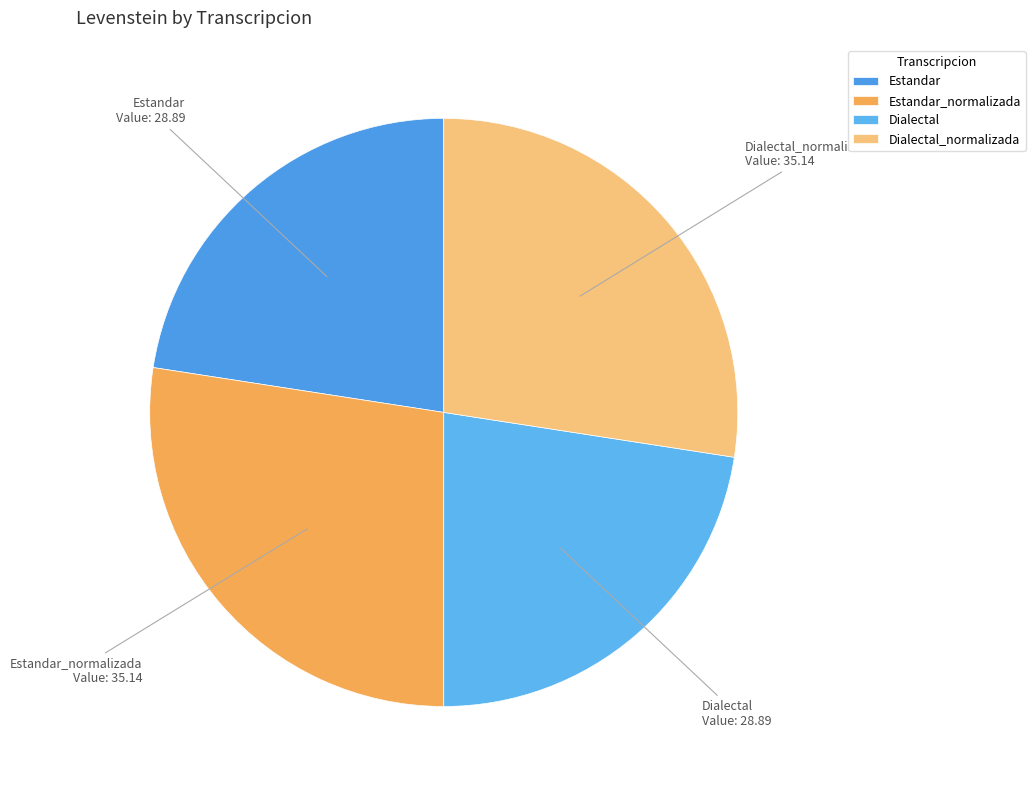

What is the ratio of the value at Estandar_normalizada to the value at Dialectal?

1.2